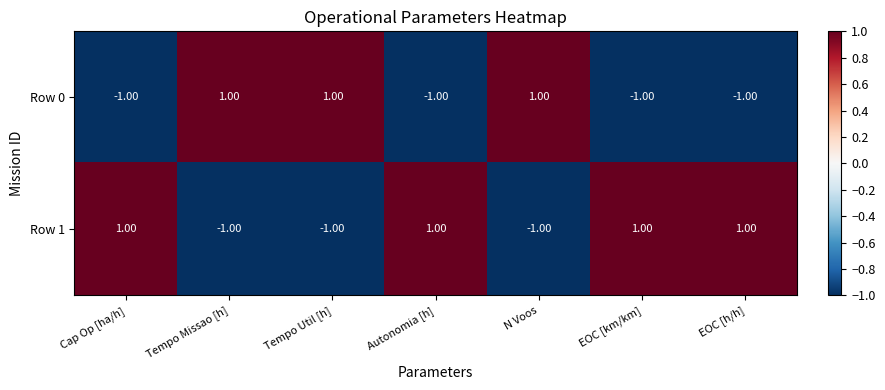

What is the spread (max minus min) of values at EOC [km/km]?

2